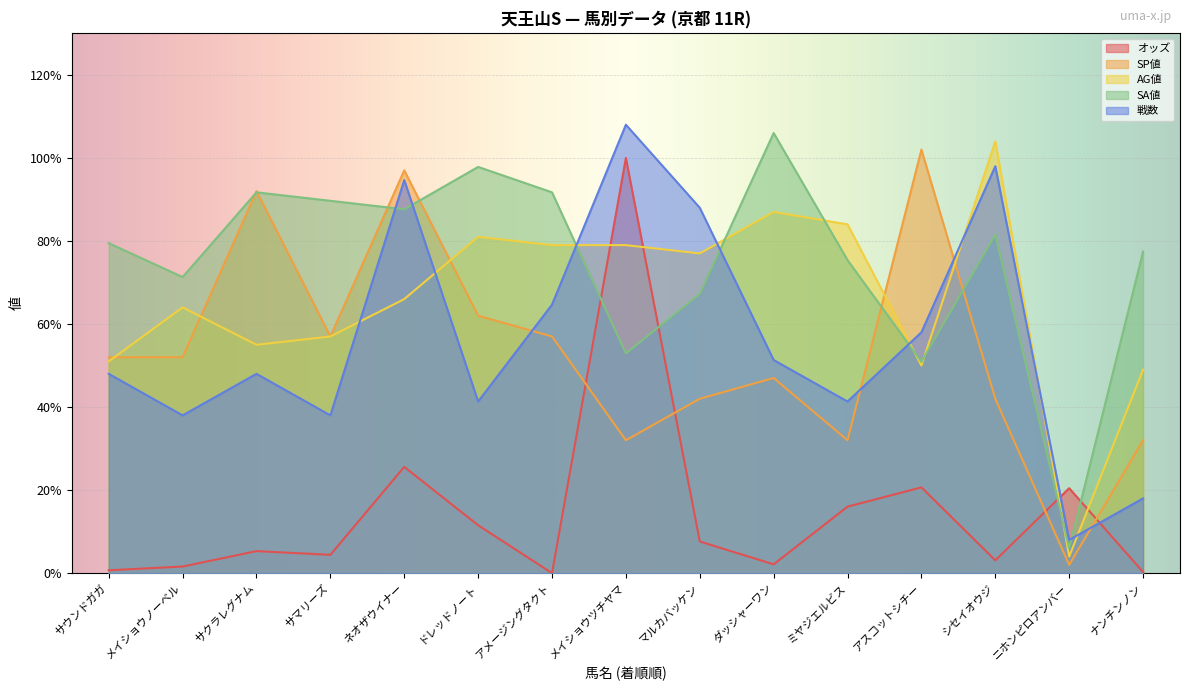

What is the approximate value of AG値 at シセイオウジ?

104.0